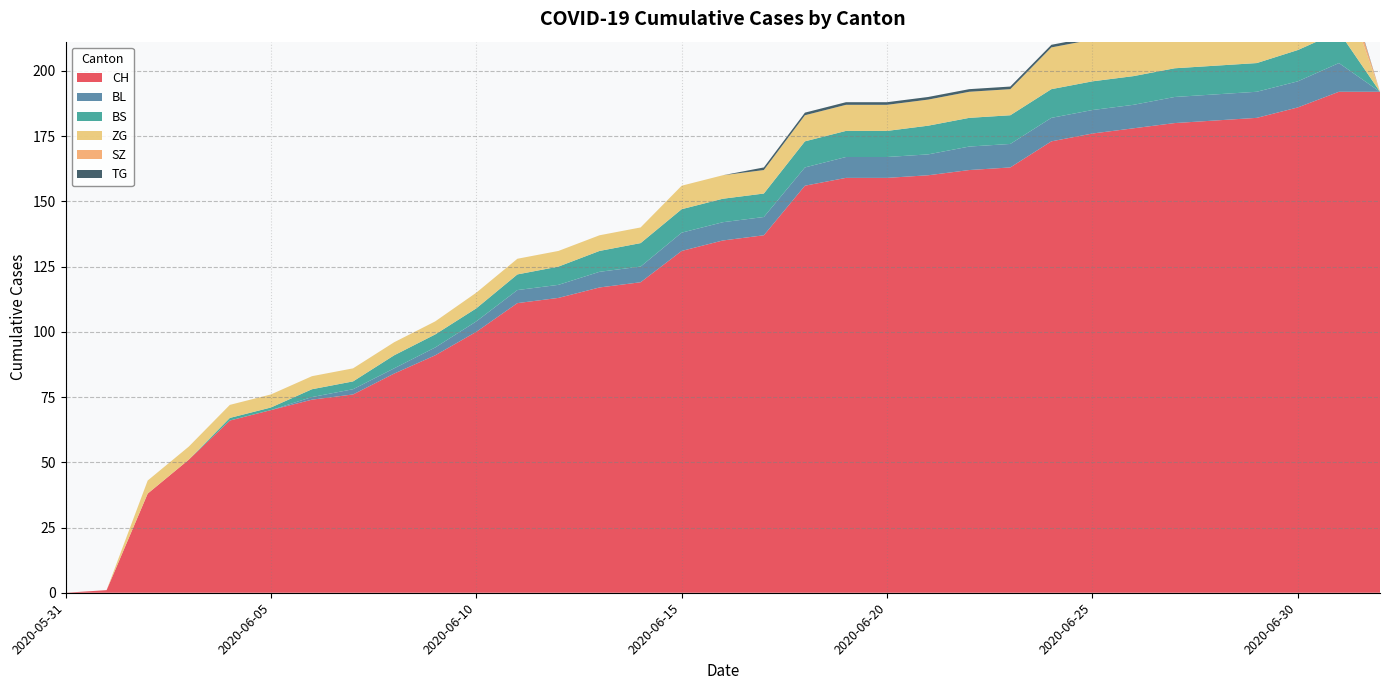

Reading left to right, list all the values displayed in this chart.

CH: 0	1	38	51	66	70	74	76	84	91	100	111	113	117	119	131	135	137	156	159	159	160	162	163	173	176	178	180	181	182	186	192	192
BL: 0	0	0	0	0	0	1	2	2	3	4	5	5	6	6	7	7	7	7	8	8	8	9	9	9	9	9	10	10	10	10	11	0
BS: 0	0	0	0	1	1	3	3	5	5	5	6	7	8	9	9	9	9	10	10	10	11	11	11	11	11	11	11	11	11	12	12	0
ZG: 0	0	5	5	5	5	5	5	5	5	6	6	6	6	6	9	9	9	10	10	10	10	10	10	16	16	18	18	18	18	19	22	0
SZ: 0	0	0	0	0	0	0	0	0	0	0	0	0	0	0	0	0	0	0	0	0	0	0	0	0	0	0	0	0	0	4	6	0
TG: 0	0	0	0	0	0	0	0	0	0	0	0	0	0	0	0	0	1	1	1	1	1	1	1	1	1	1	1	1	2	1	1	0